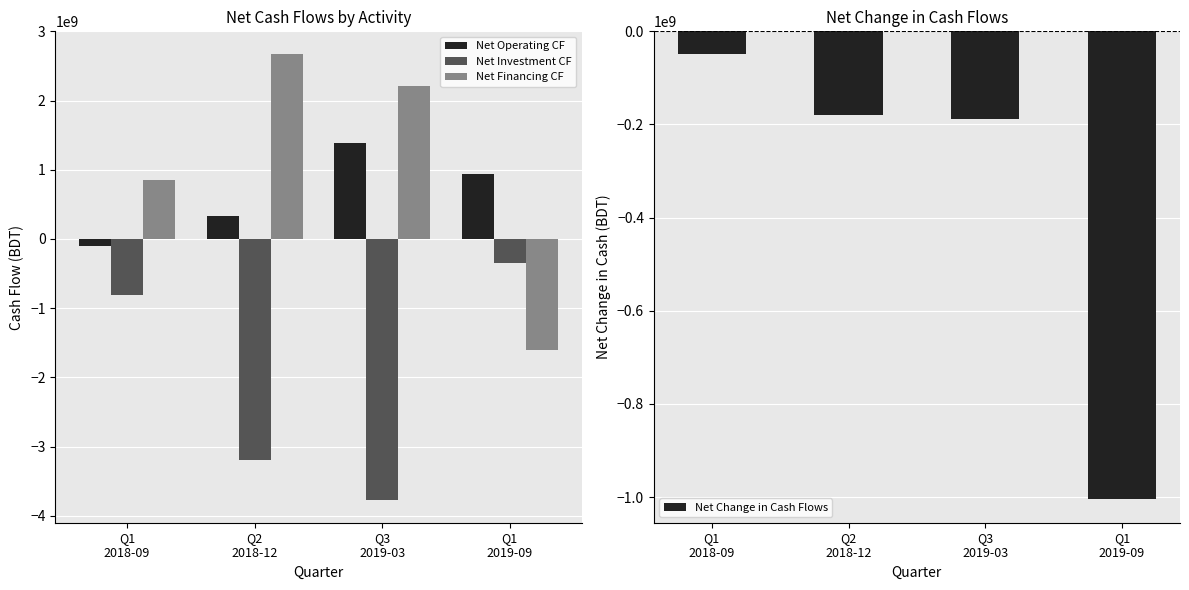

What are all the series names shown in the legend?

Net Operating CF, Net Investment CF, Net Financing CF, Net Change in Cash Flows